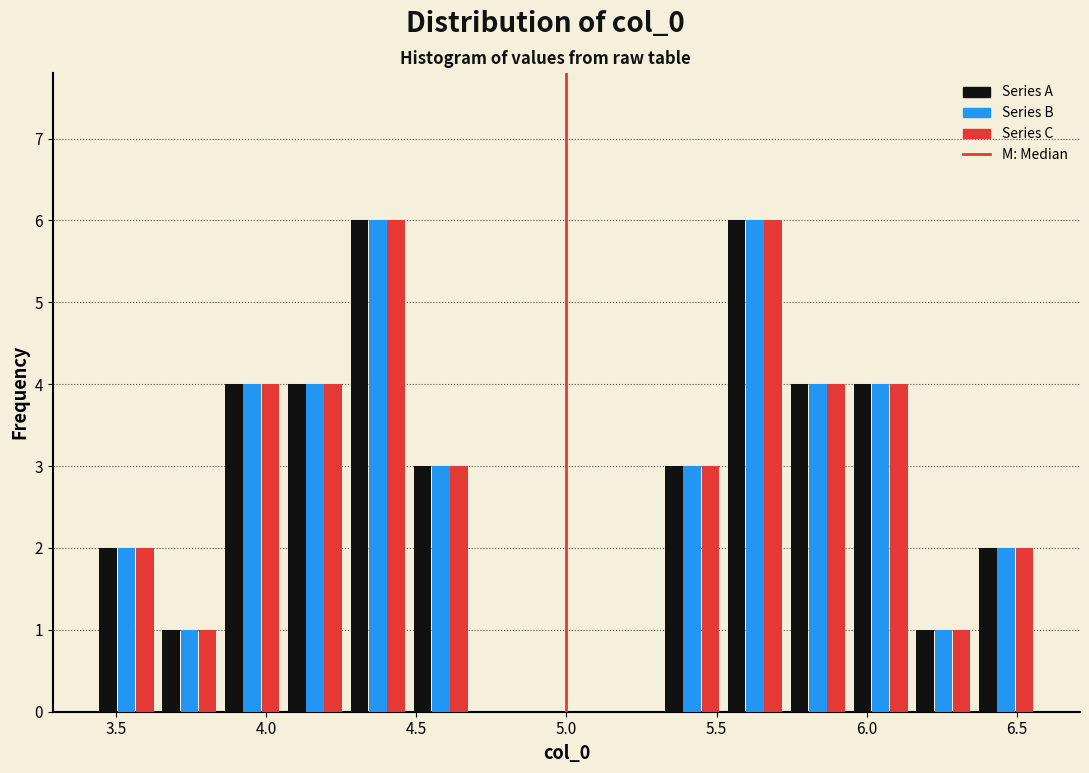

Reading left to right, transcribe this chart: for each range on the x-axis, give the height of each series' bar. Neither the bar edges nor the heights are printed on the chart, so give them approximately, as read against the axes.

3.45 to 3.65: Series A=2	Series B=2	Series C=2
3.65 to 3.85: Series A=1	Series B=1	Series C=1
3.85 to 4.05: Series A=4	Series B=4	Series C=4
4.05 to 4.25: Series A=4	Series B=4	Series C=4
4.25 to 4.50: Series A=6	Series B=6	Series C=6
4.50 to 4.70: Series A=3	Series B=3	Series C=3
4.70 to 4.90: Series A=0	Series B=0	Series C=0
4.90 to 5.10: Series A=0	Series B=0	Series C=0
5.10 to 5.30: Series A=0	Series B=0	Series C=0
5.30 to 5.50: Series A=3	Series B=3	Series C=3
5.50 to 5.75: Series A=6	Series B=6	Series C=6
5.75 to 5.95: Series A=4	Series B=4	Series C=4
5.95 to 6.15: Series A=4	Series B=4	Series C=4
6.15 to 6.35: Series A=1	Series B=1	Series C=1
6.35 to 6.55: Series A=2	Series B=2	Series C=2